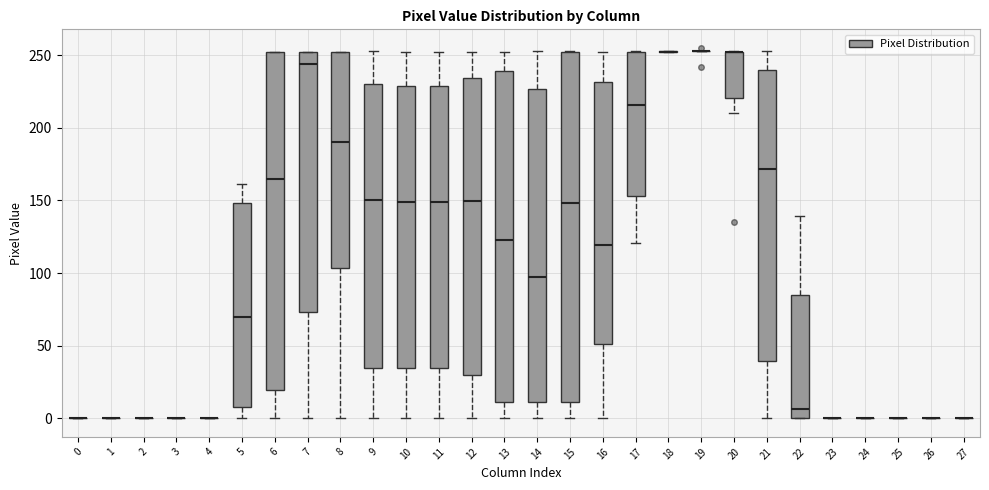

Reading left to right, read every box against the y-axis: the position of its median line, the range the box covers, and the ends of its whiskers. The values are not printed on the chart, so give them approximately, as read against the axis.

0: box collapsed to a line at 0, whiskers 0 to 0
1: box collapsed to a line at 0, whiskers 0 to 0
2: box collapsed to a line at 0, whiskers 0 to 0
3: box collapsed to a line at 0, whiskers 0 to 0
4: box collapsed to a line at 0, whiskers 0 to 0
5: median 70, box 10 to 150, whiskers 0 to 160
6: median 165, box 20 to 250, whiskers 0 to 250
7: median 245, box 75 to 250, whiskers 0 to 250
8: median 190, box 105 to 250, whiskers 0 to 250
9: median 150, box 35 to 230, whiskers 0 to 255
10: median 150, box 35 to 230, whiskers 0 to 250
11: median 150, box 35 to 230, whiskers 0 to 250
12: median 150, box 30 to 235, whiskers 0 to 250
13: median 125, box 10 to 240, whiskers 0 to 250
14: median 100, box 10 to 225, whiskers 0 to 255
15: median 150, box 10 to 250, whiskers 0 to 255
16: median 120, box 50 to 230, whiskers 0 to 250
17: median 215, box 155 to 250, whiskers 120 to 255
18: box collapsed to a line at 250, whiskers 250 to 255
19: box collapsed to a line at 255, whiskers 255 to 255
20: median 250 (drawn on the box's upper edge), box 220 to 250, whiskers 210 to 255
21: median 170, box 40 to 240, whiskers 0 to 255
22: median 5, box 0 to 85, whiskers 0 to 140
23: box collapsed to a line at 0, whiskers 0 to 0
24: box collapsed to a line at 0, whiskers 0 to 0
25: box collapsed to a line at 0, whiskers 0 to 0
26: box collapsed to a line at 0, whiskers 0 to 0
27: box collapsed to a line at 0, whiskers 0 to 0